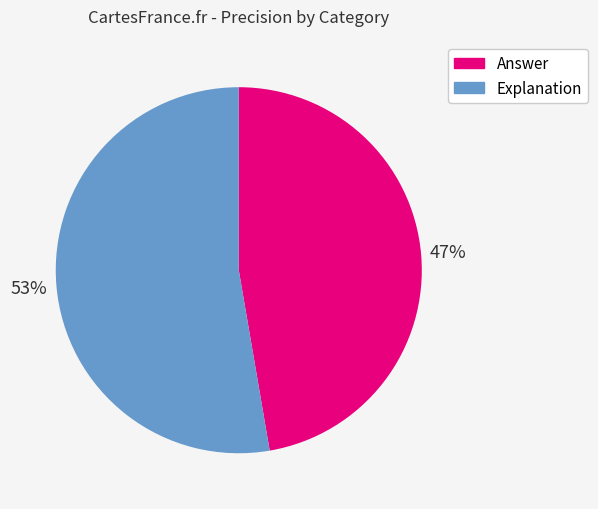

True or false: Answer accounts for 47% of the total.

True